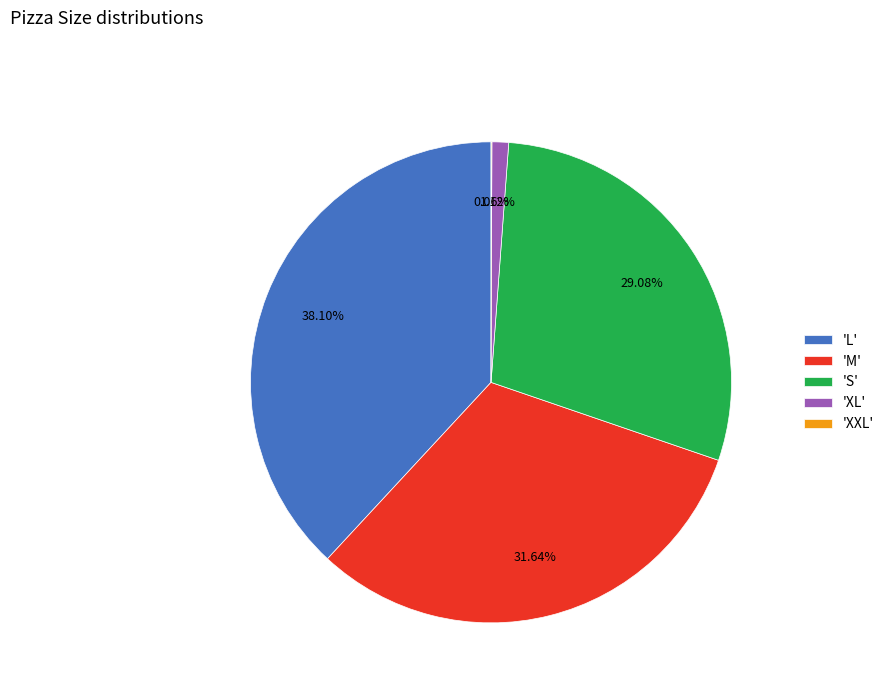

Approximately how many times larger is the value at 'L' compared to 'S'?

1.3